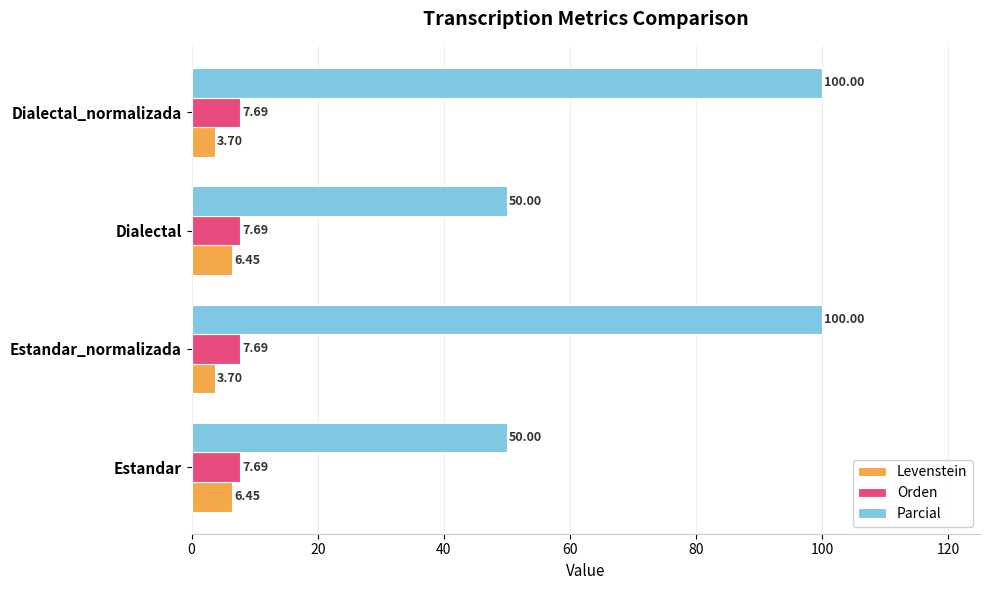

What is the average value of the Levenstein series?

5.1